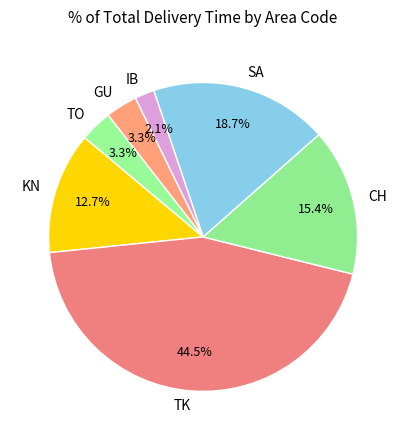

Which slice is the smallest?

IB